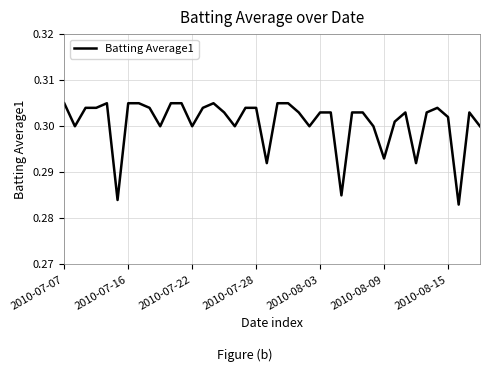

Which category has the highest value across all series?

2010-07-07